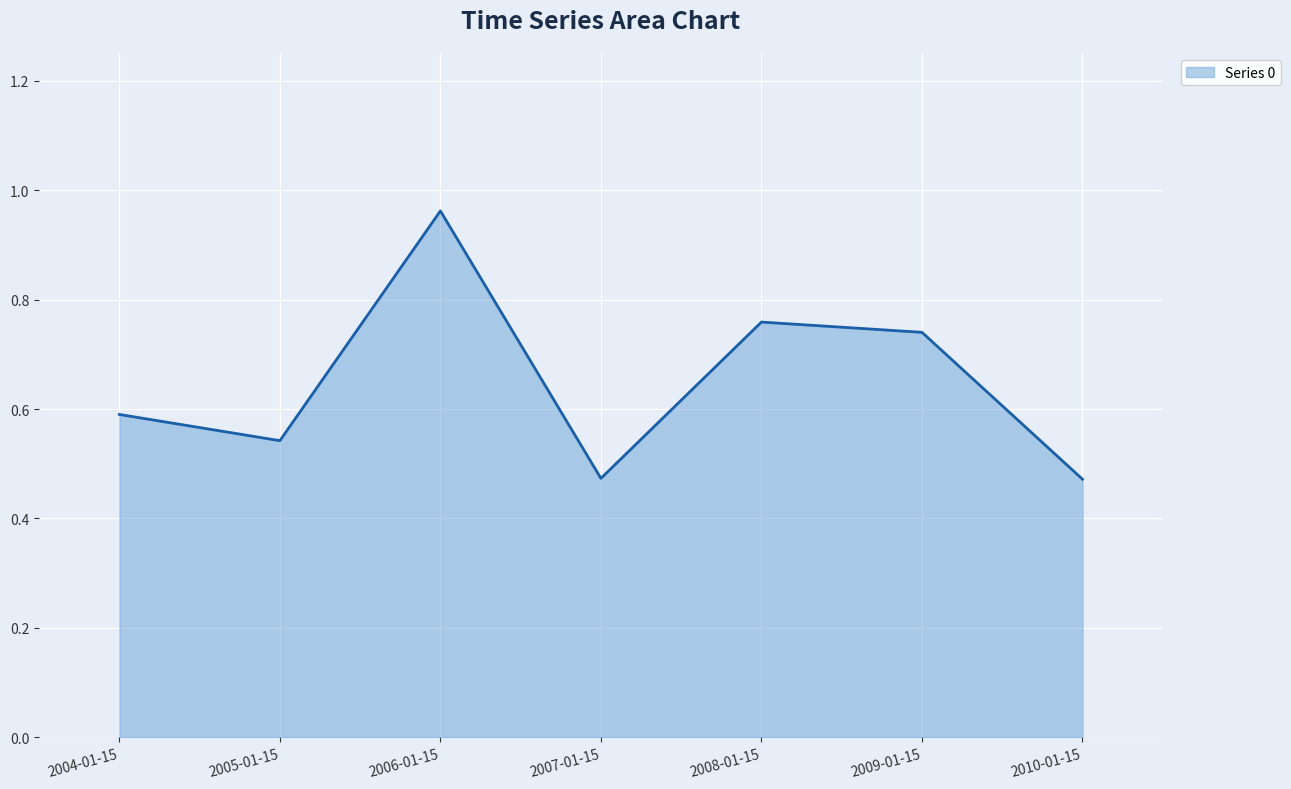

Which category has the highest value across all series?

2006-01-15